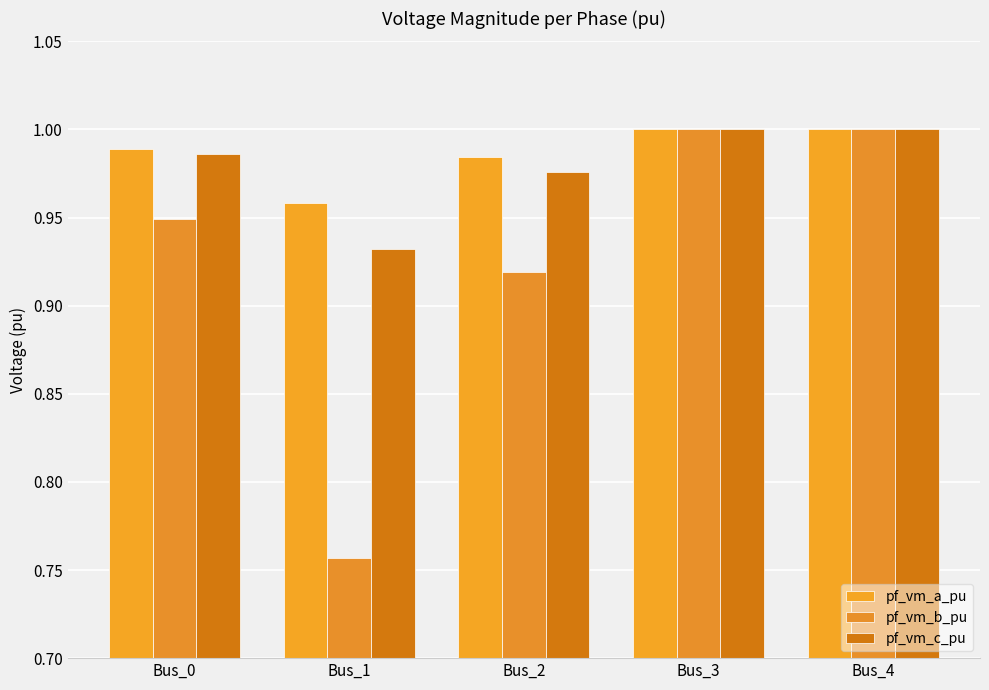

At which category does the chart reach its minimum across all series?

Bus_1